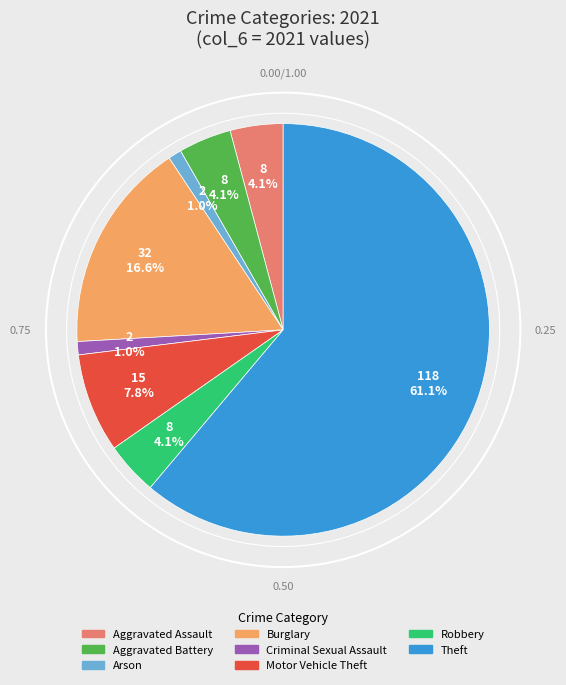

To the nearest percent, what is the difference between the Motor Vehicle Theft and Robbery slice percentages?

4%